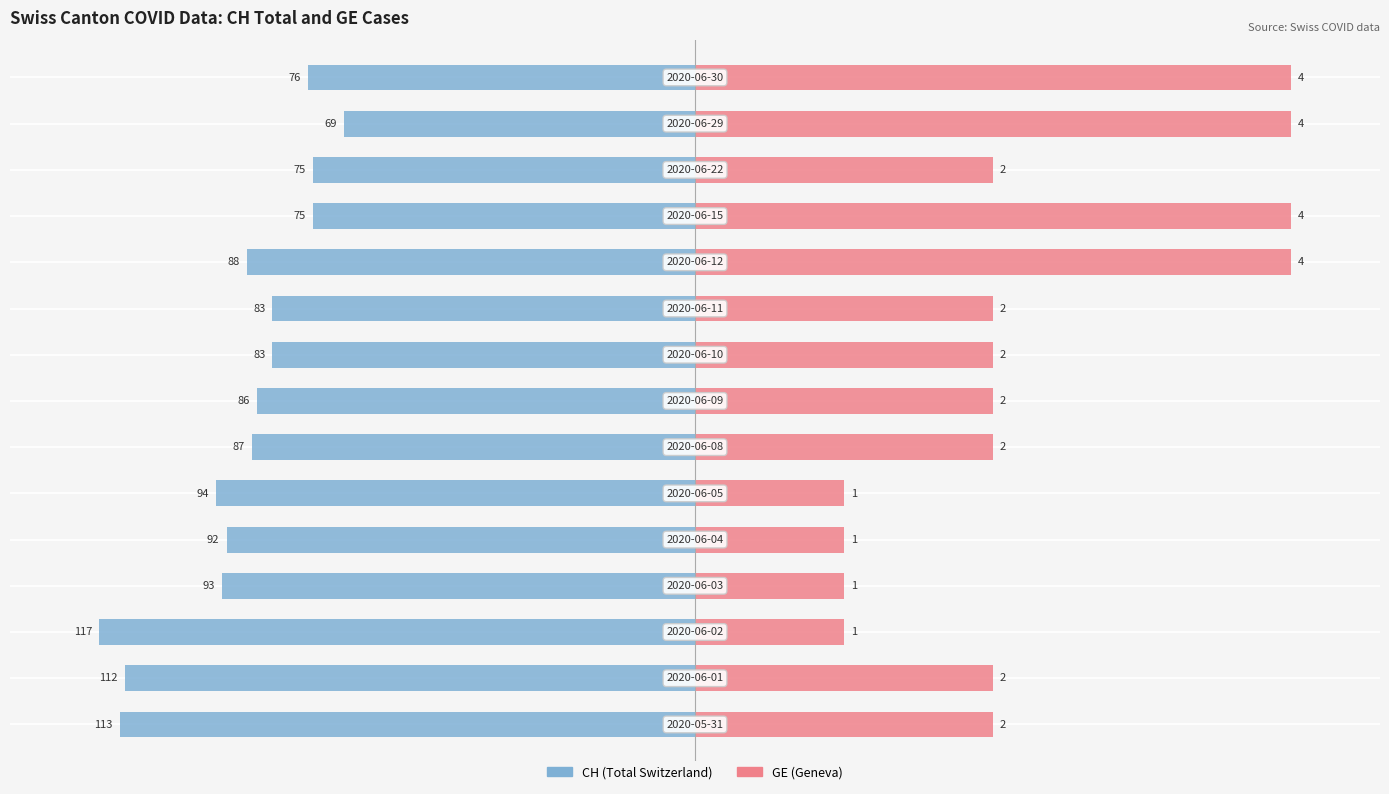

How many bars are there in each group?

2